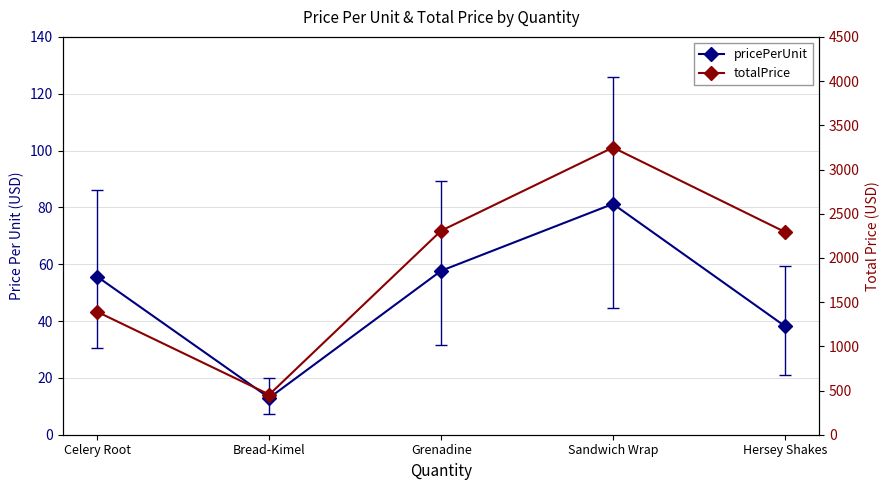

What is the total value across all series at Sandwich Wrap?

3330.0